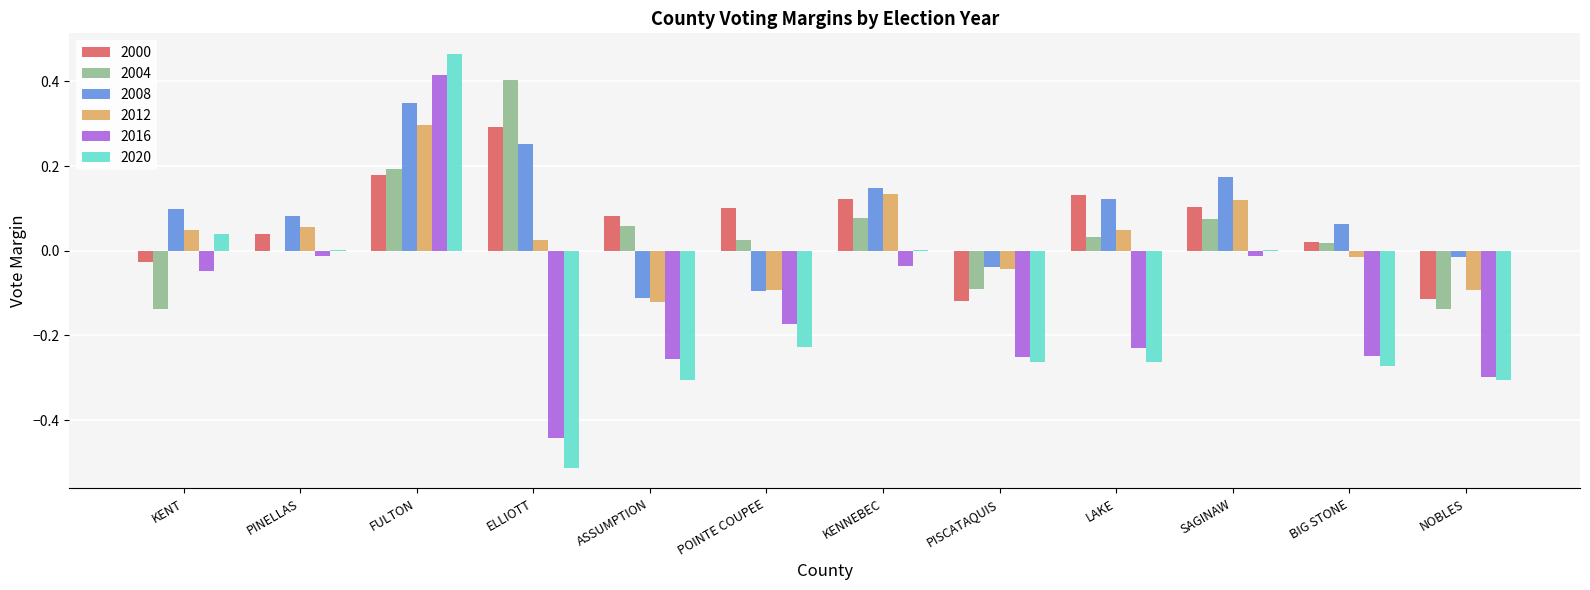

Which category has the highest value across all series?

FULTON